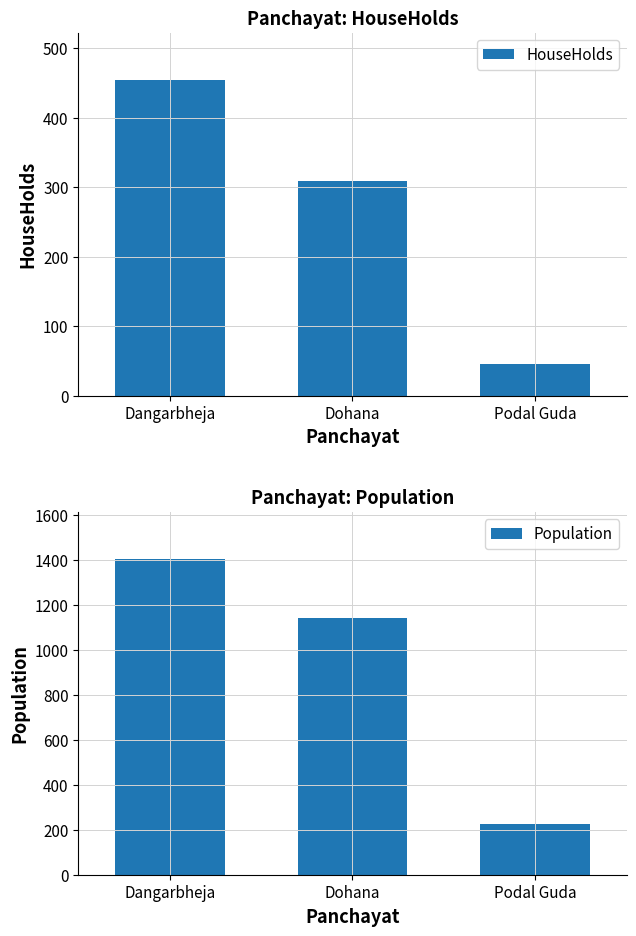

What is the difference between the maximum and minimum values in the HouseHolds series?

408